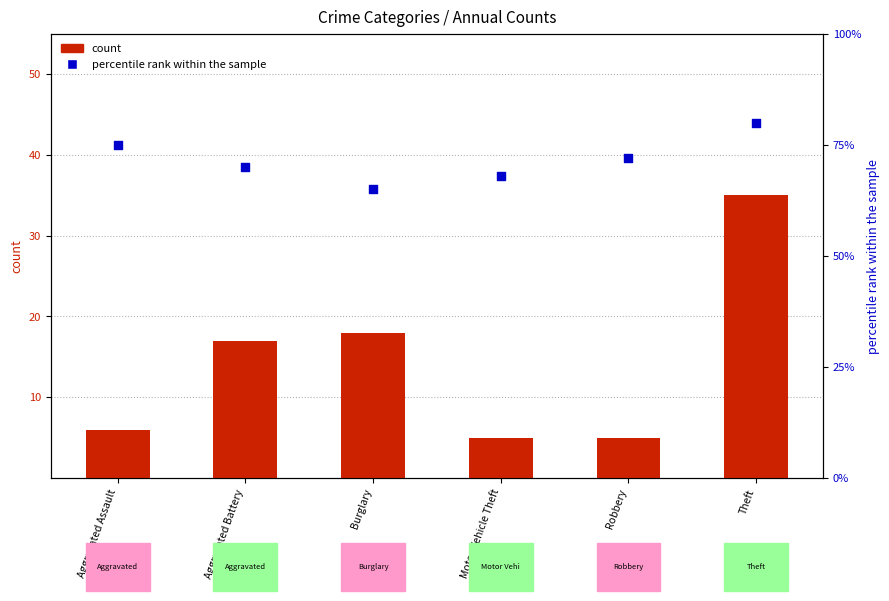

Is the value of percentile rank within the sample at Robbery greater than the value of count at Theft?

Yes